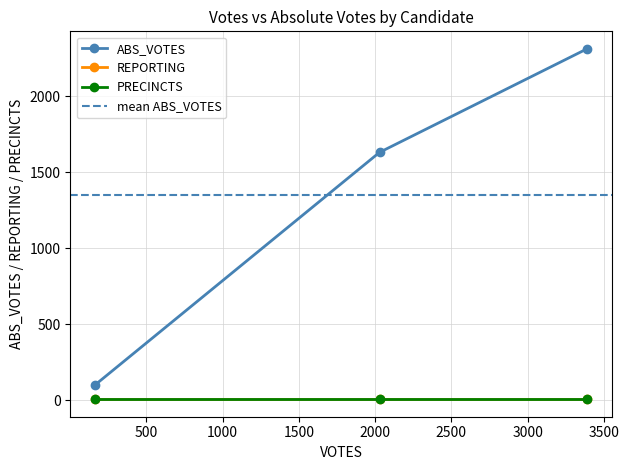

Is it true that ABS_VOTES equals 142 at 163?

False